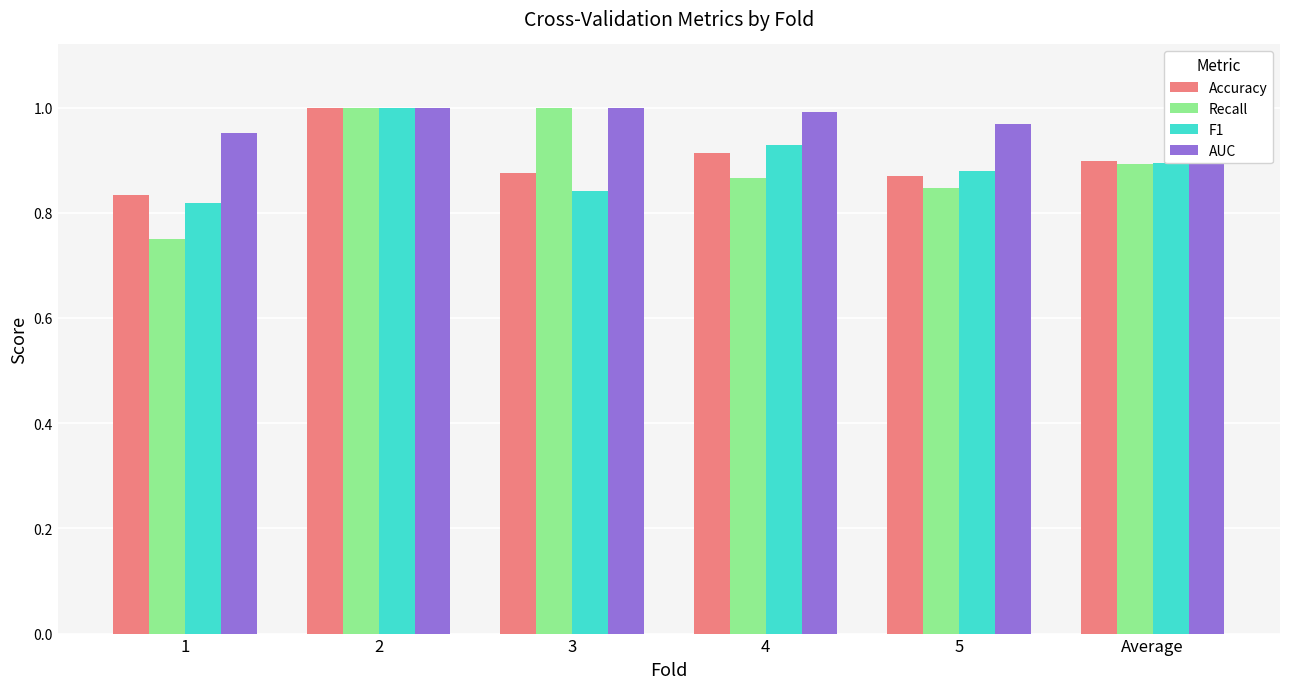

What is the sum of the AUC values at 4 and 2?

2.0